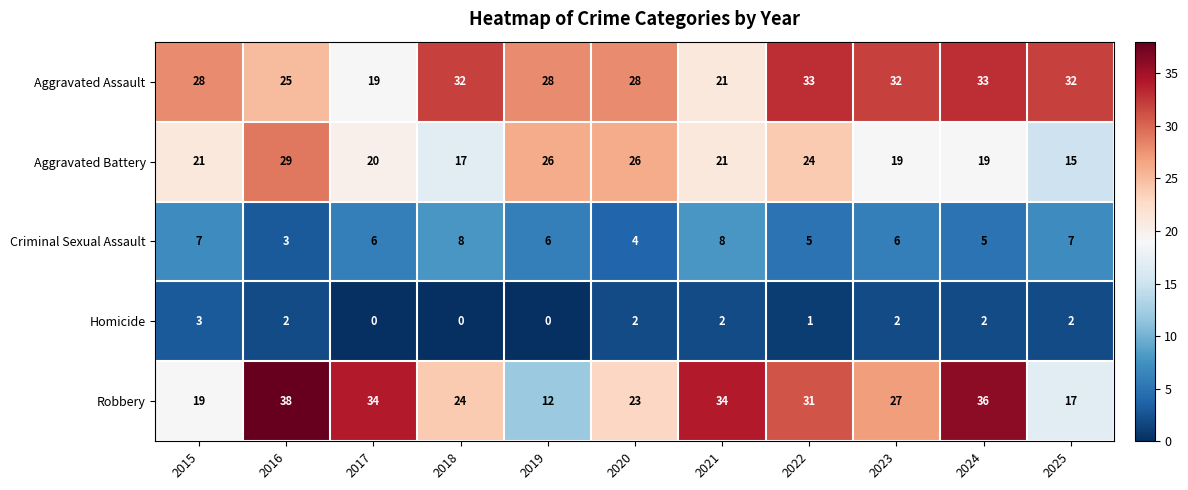

At which category is the sum across all series the highest?

2016